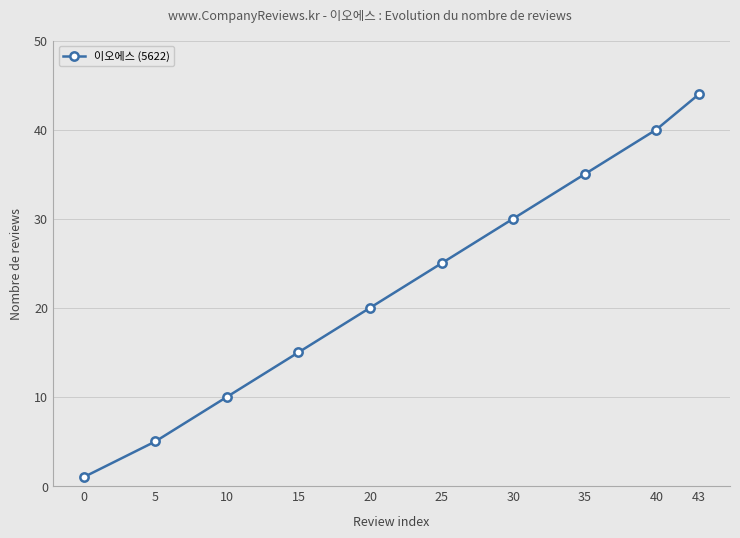

What is the minimum value shown in the chart?

1